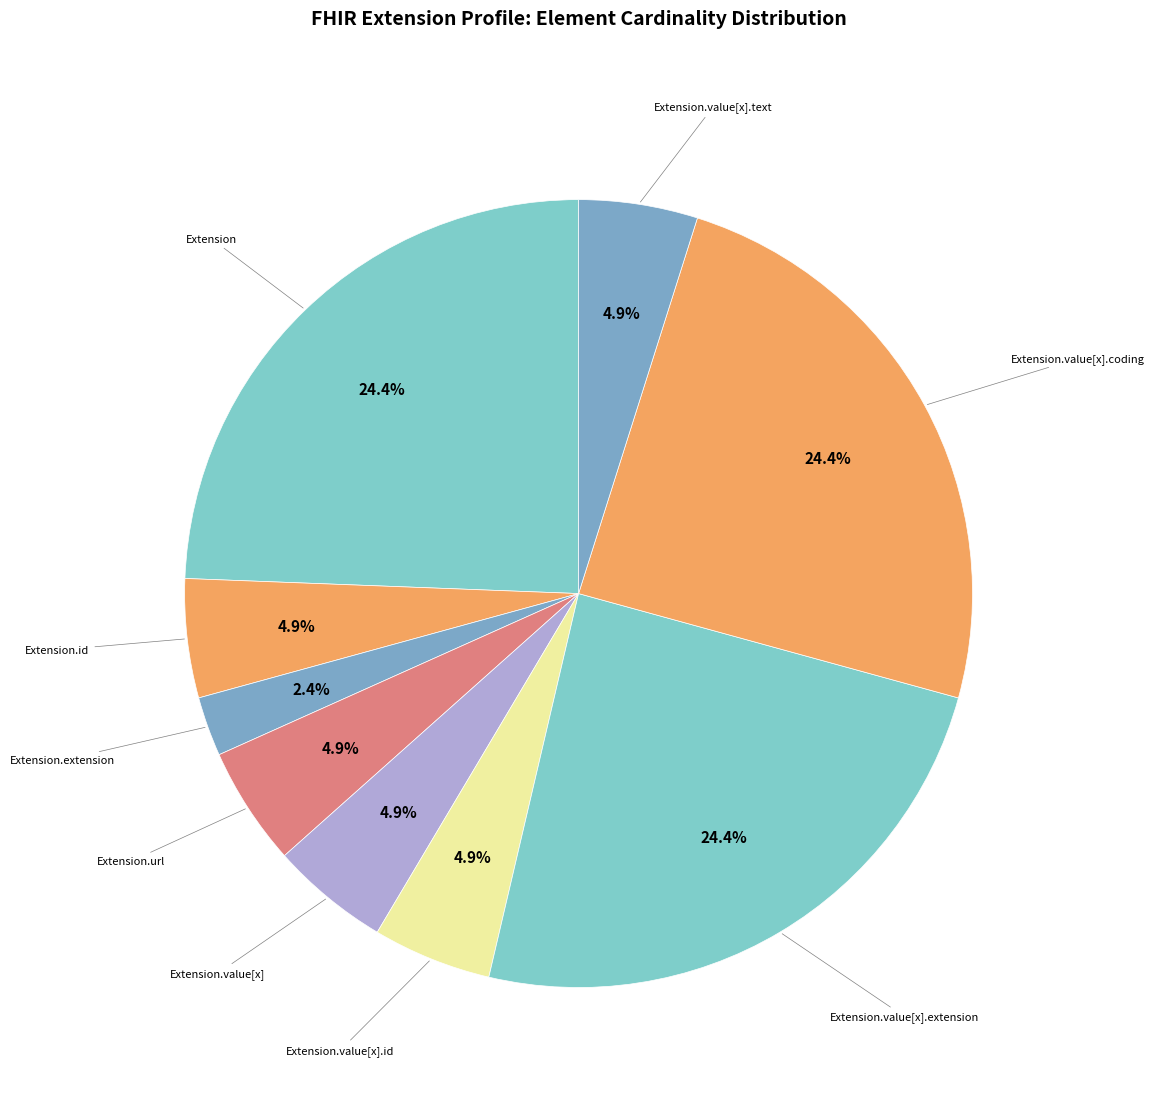

To the nearest percent, what is the average slice percentage?

11%